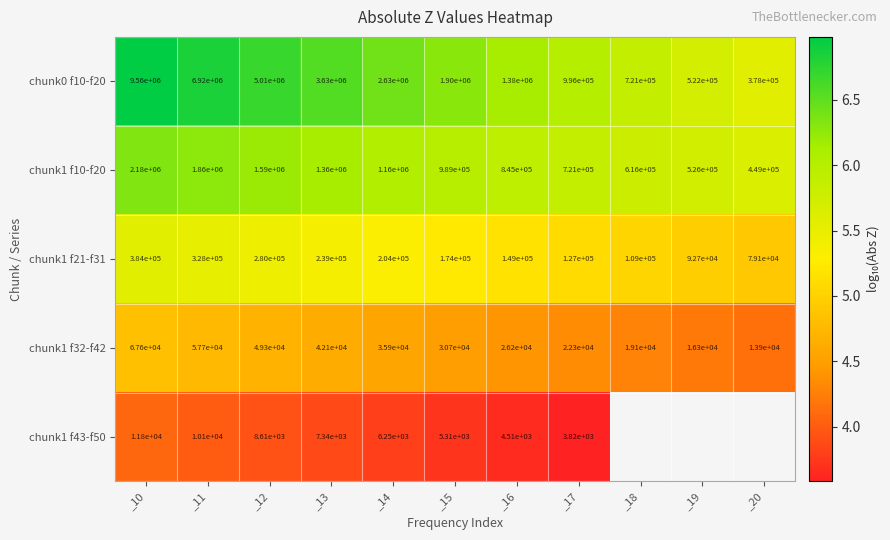

What is the spread (max minus min) of values at _17?

992180.0